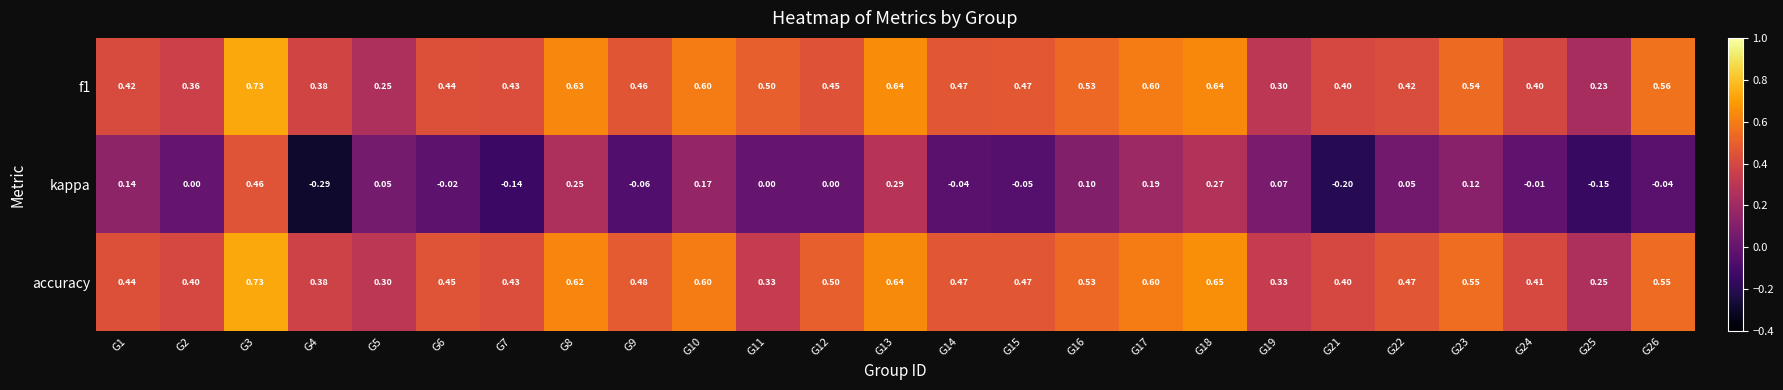

Which series has the widest spread of values?

kappa